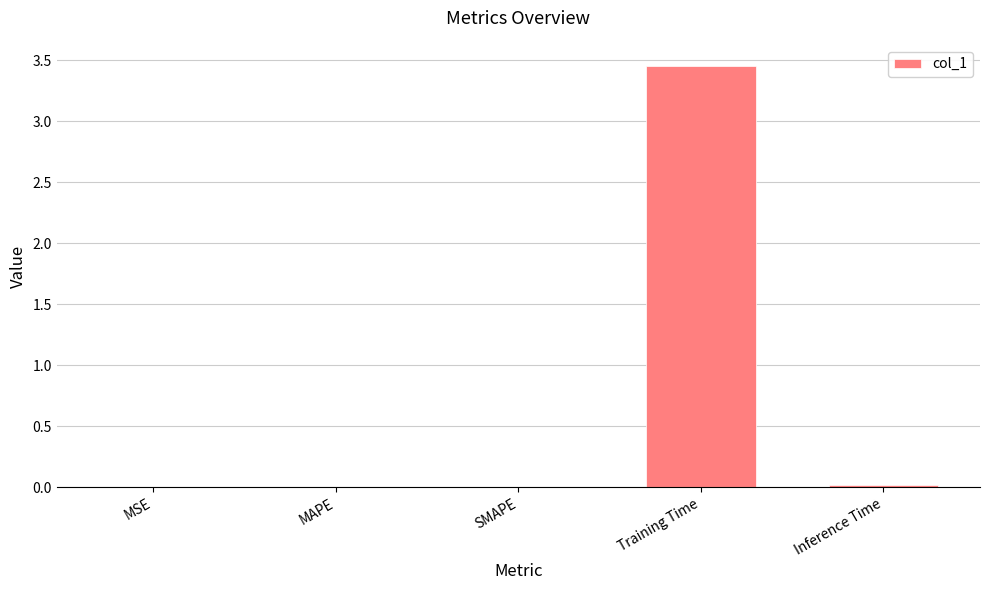

What is the average value?

0.7